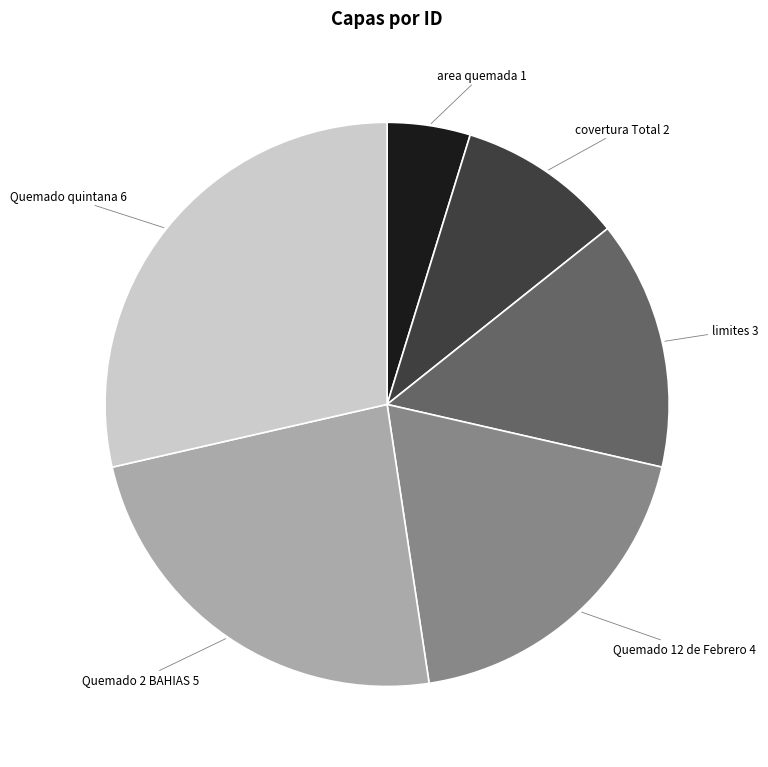

Does any single category account for the majority?

No